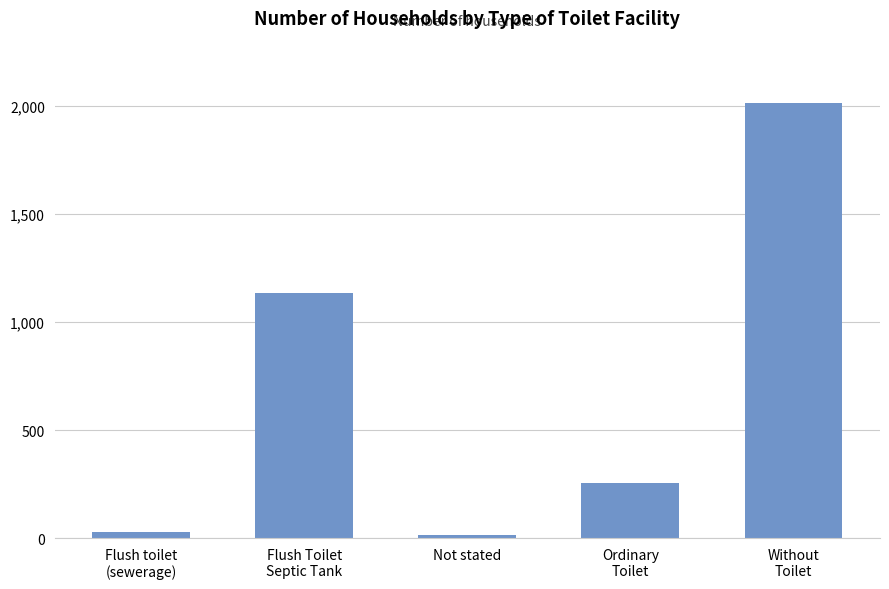

What is the change in value from Ordinary
Toilet to Without
Toilet?

+1756